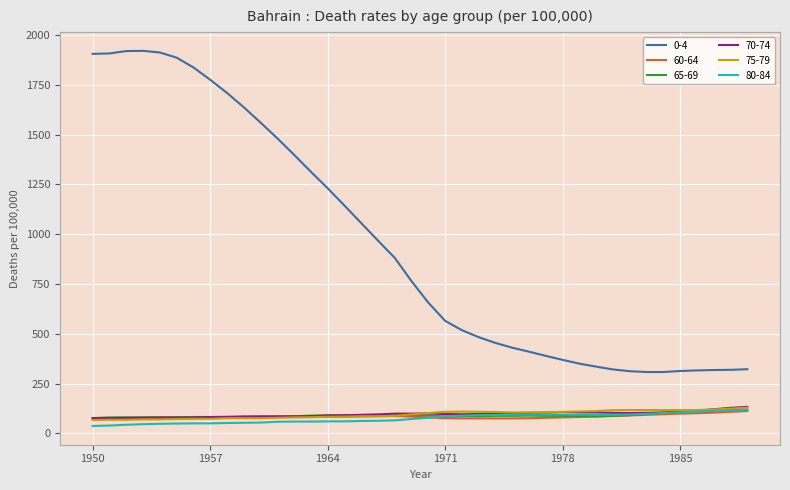

True or false: 0-4 and 75-79 intersect in this chart.

False